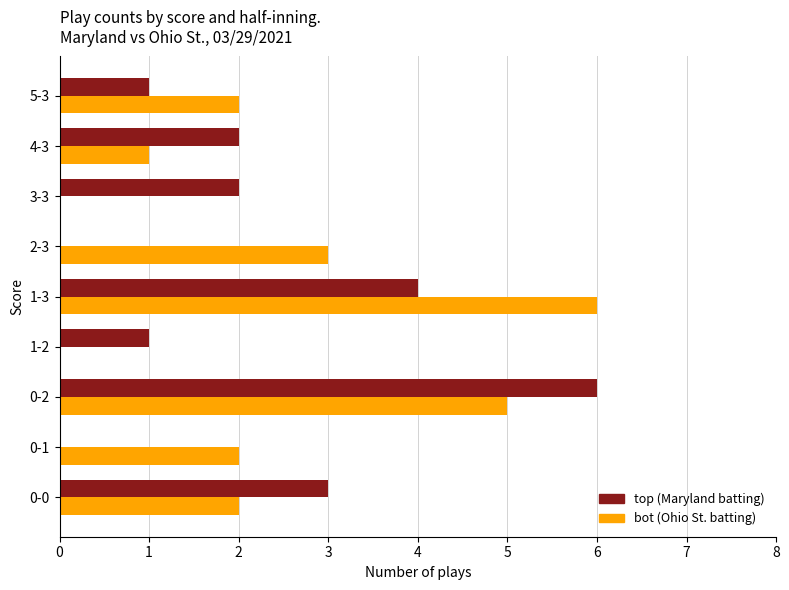

Between 0-1 and 2-3, which series saw the biggest shift?

bot (Ohio St. batting)